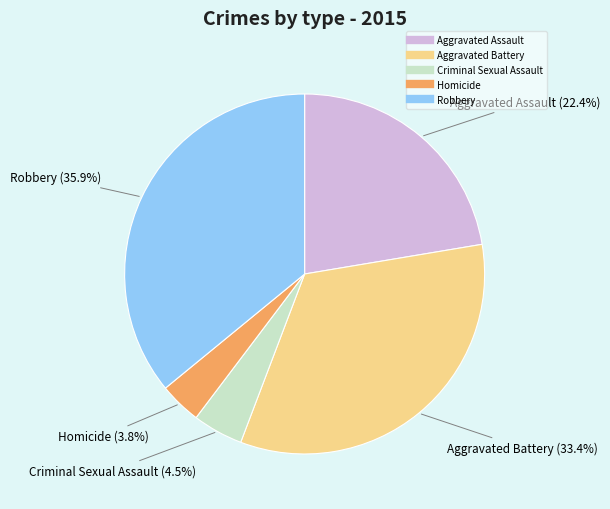

The Homicide slice represents 4% of the pie. True or false?

True